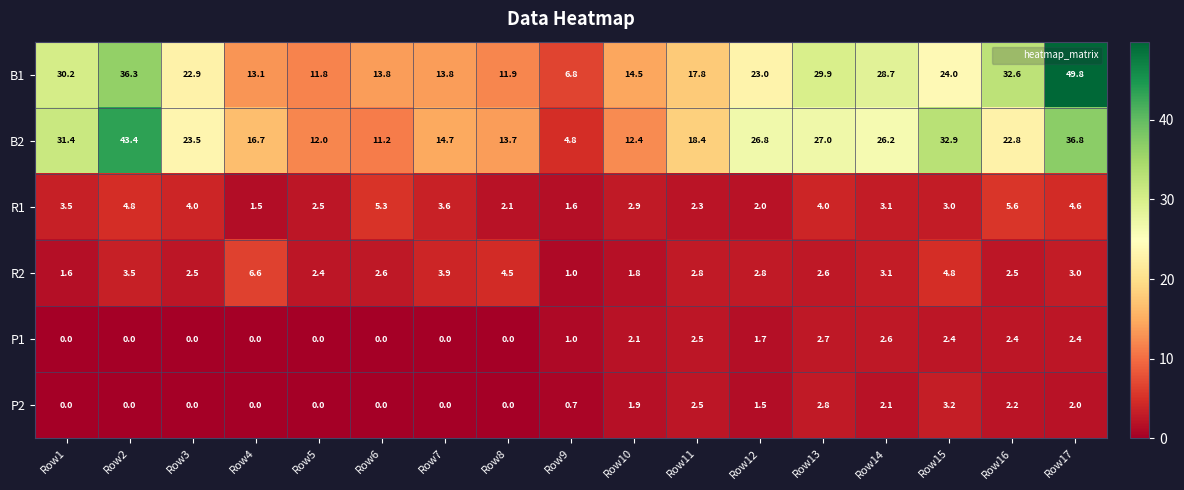

What is the greatest value displayed?

49.8